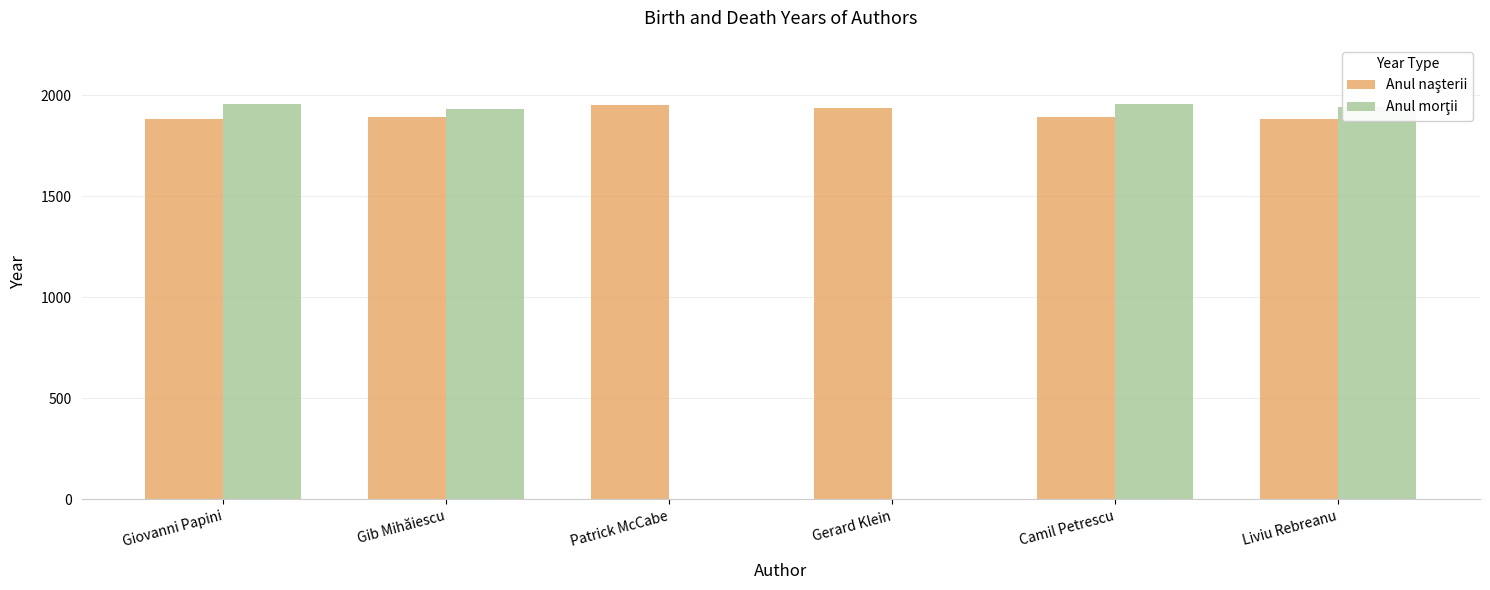

What is the total value across all series at Gerard Klein?

1937